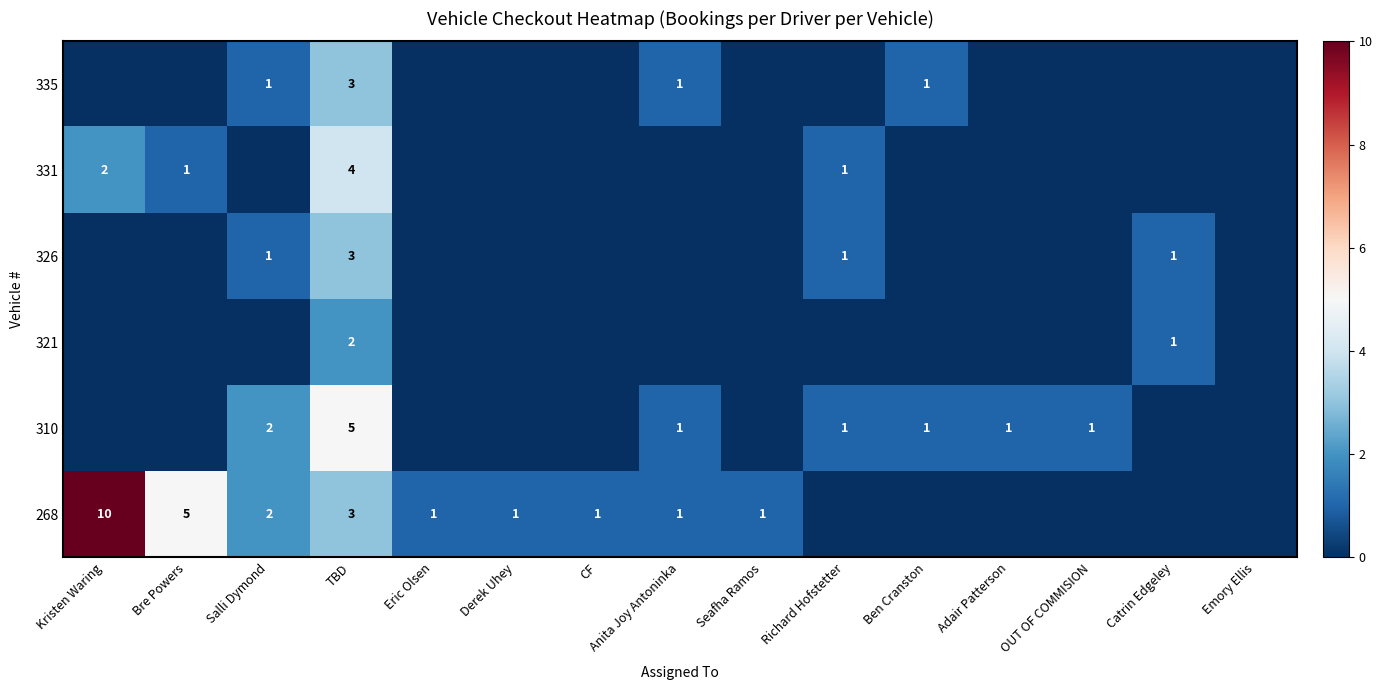

Which label corresponds to the largest value in the chart?

Kristen Waring